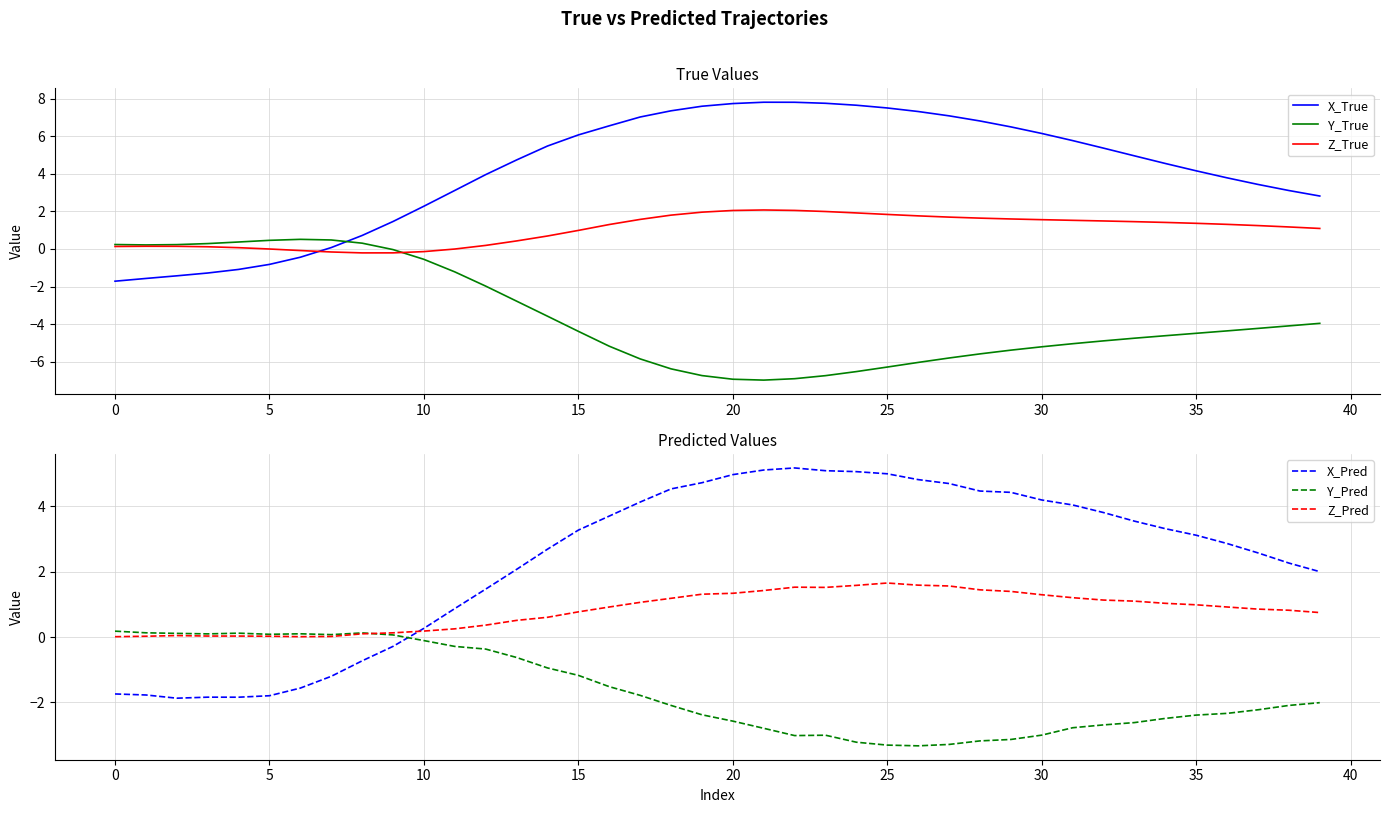

True or false: Y_True has more than 1 points higher than both neighbors.

False